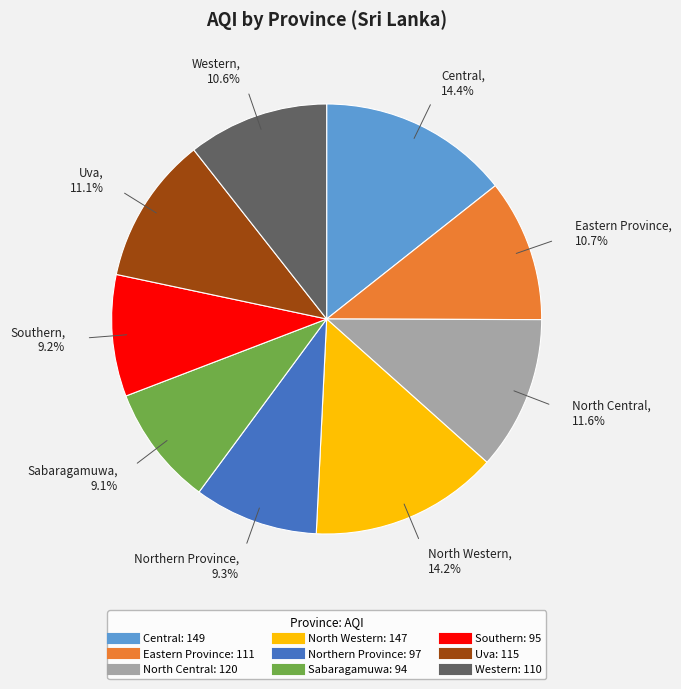

The Southern slice represents 9% of the pie. True or false?

True